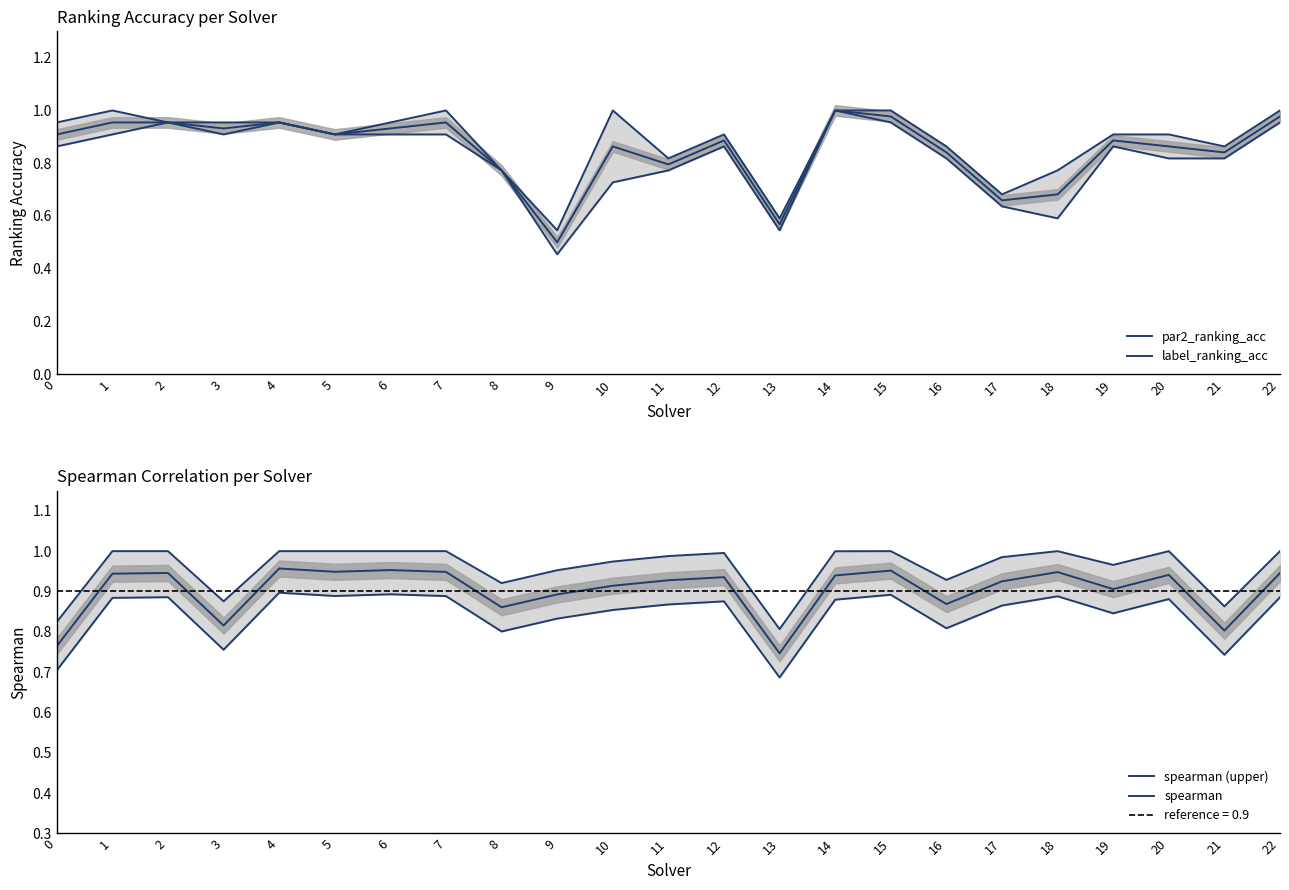

True or false: spearman and spearman (upper) cross at least once.

False